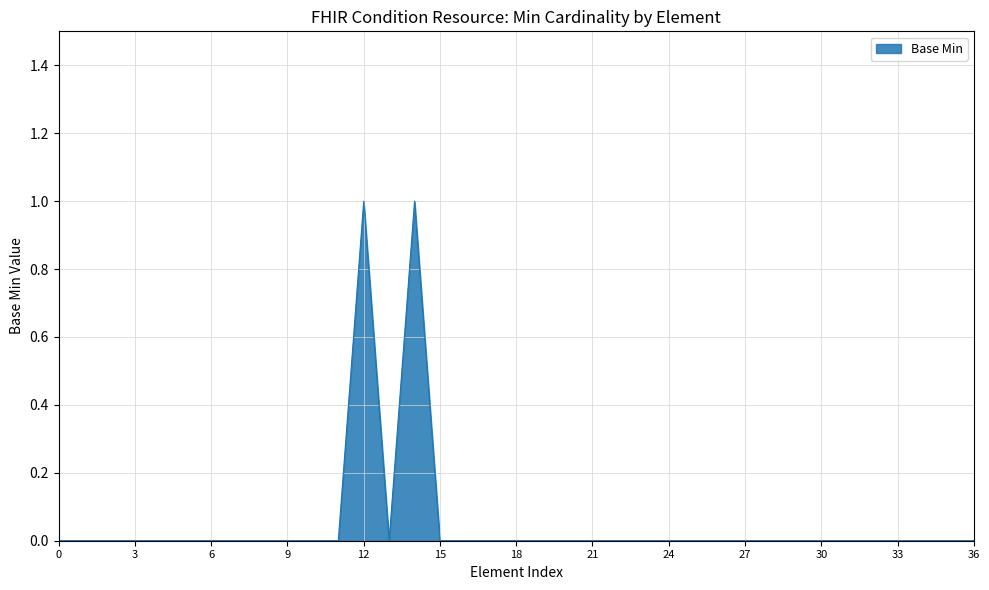

The chart shows a value of 0 at 18. True or false?

True